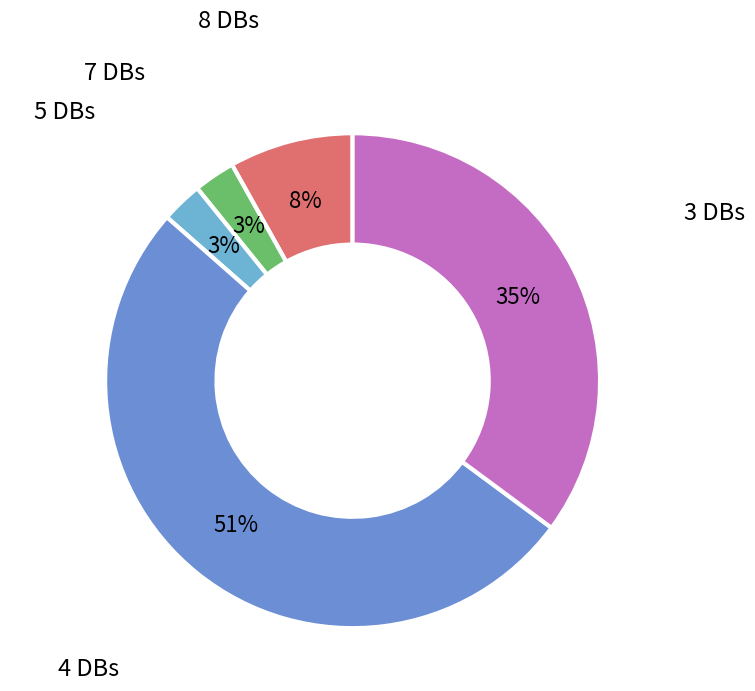

Combined, do 3 DBs and 8 DBs account for over 50%?

No